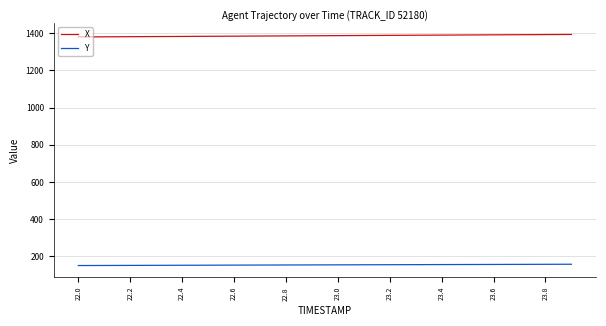

Rank the series by their average value, from lowest to highest.

Y, X